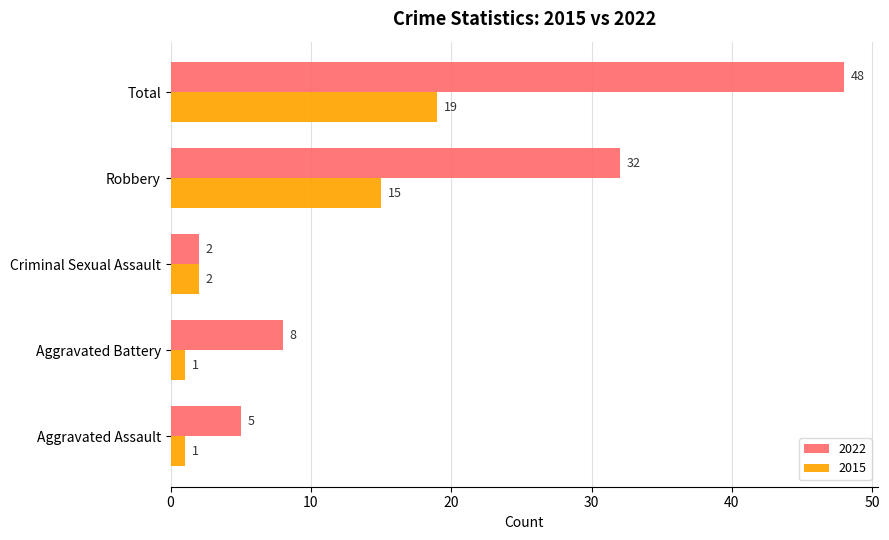

The 2022 series shows 32 at Robbery. True or false?

True